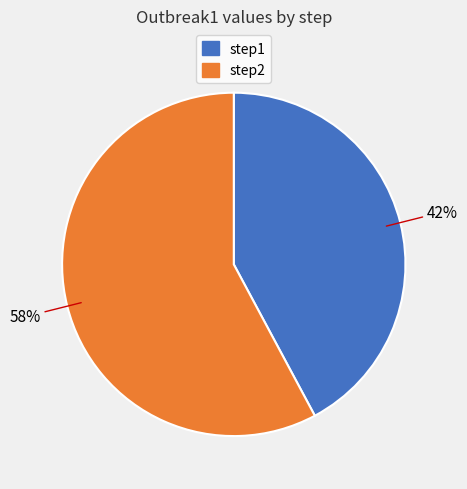

How many slices are in this pie chart?

2